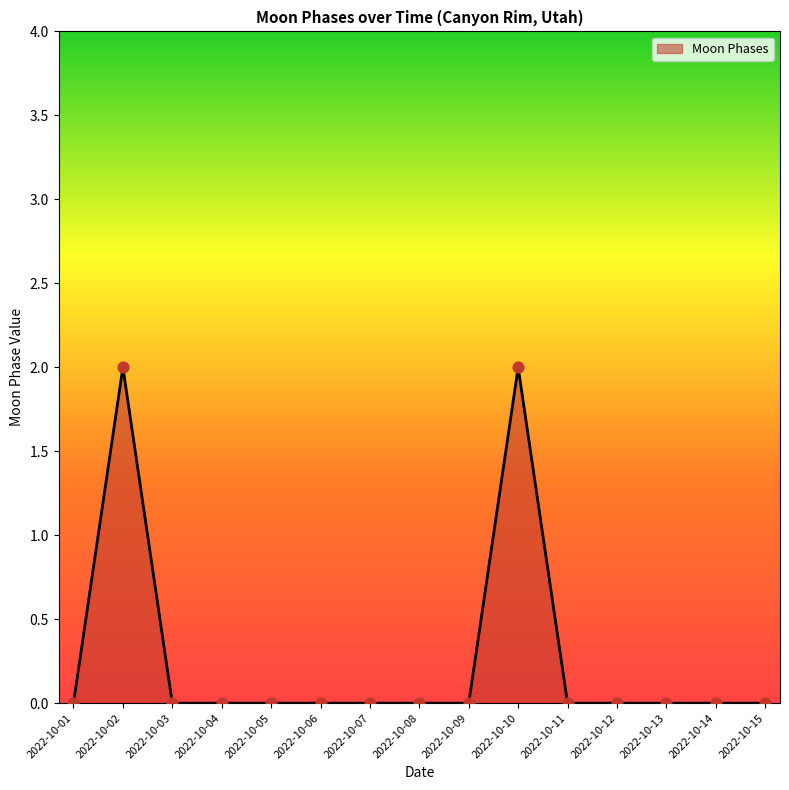

What is the change in value from 2022-10-02 to 2022-10-06?

-2